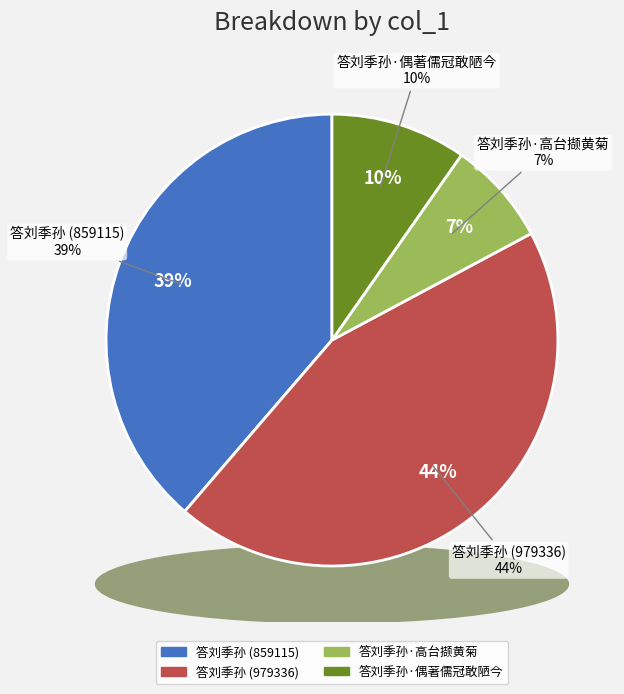

Combined, do 答刘季孙·偶著儒冠敢陋今 and 答刘季孙 (859115) account for over 50%?

No